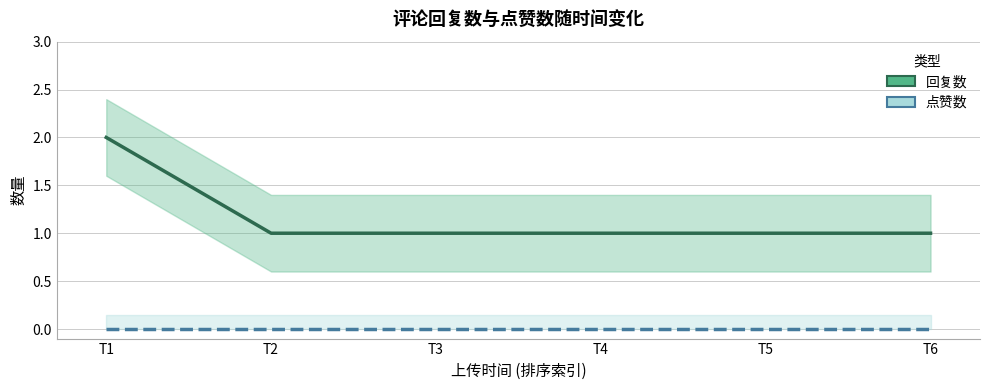

Reading left to right, what are all the values shown in this chart?

回复数: 2	1	1	1	1	1
点赞数: 0	0	0	0	0	0